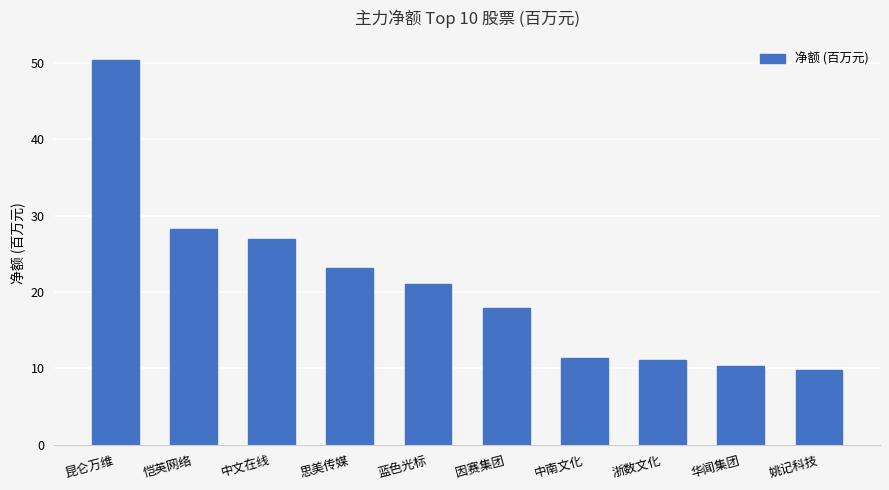

What is the change in value from 华闻集团 to 姚记科技?

-0.5